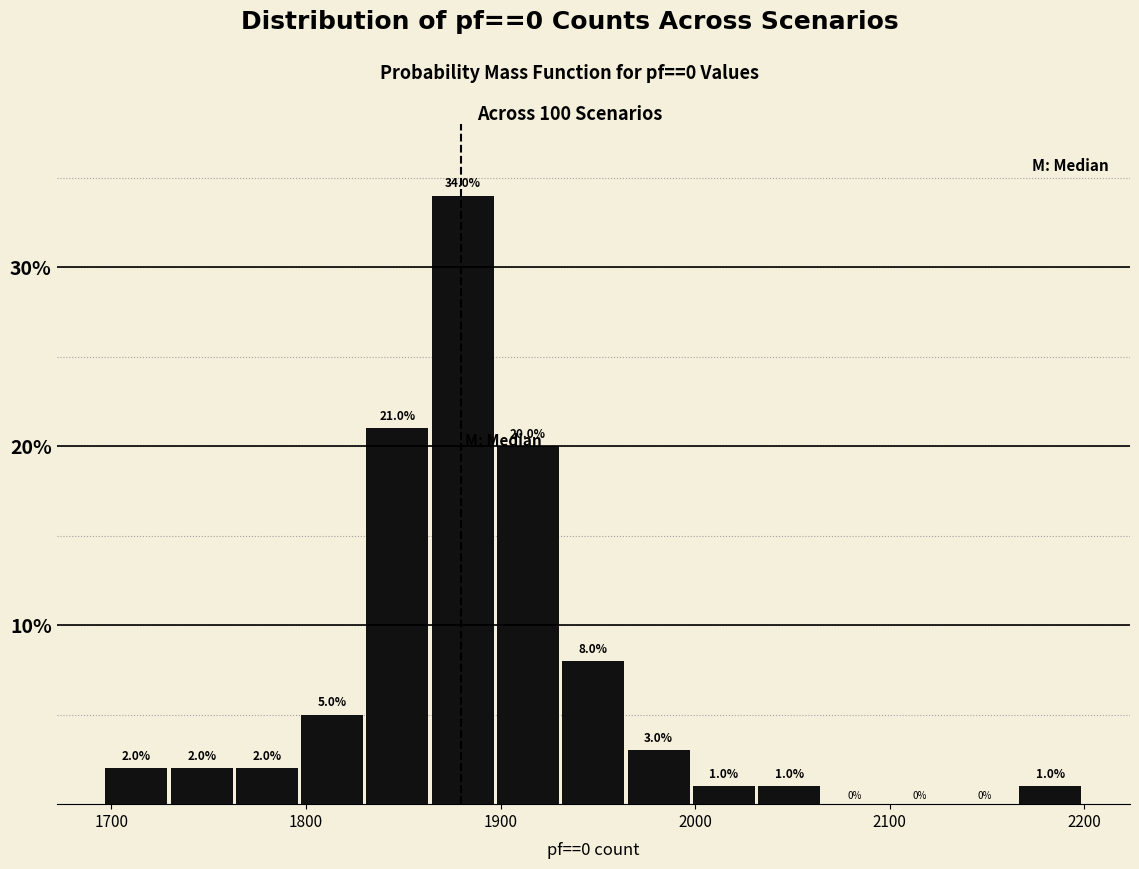

Read against the x-axis, roughly where is the centre of the tallest bar?

1880